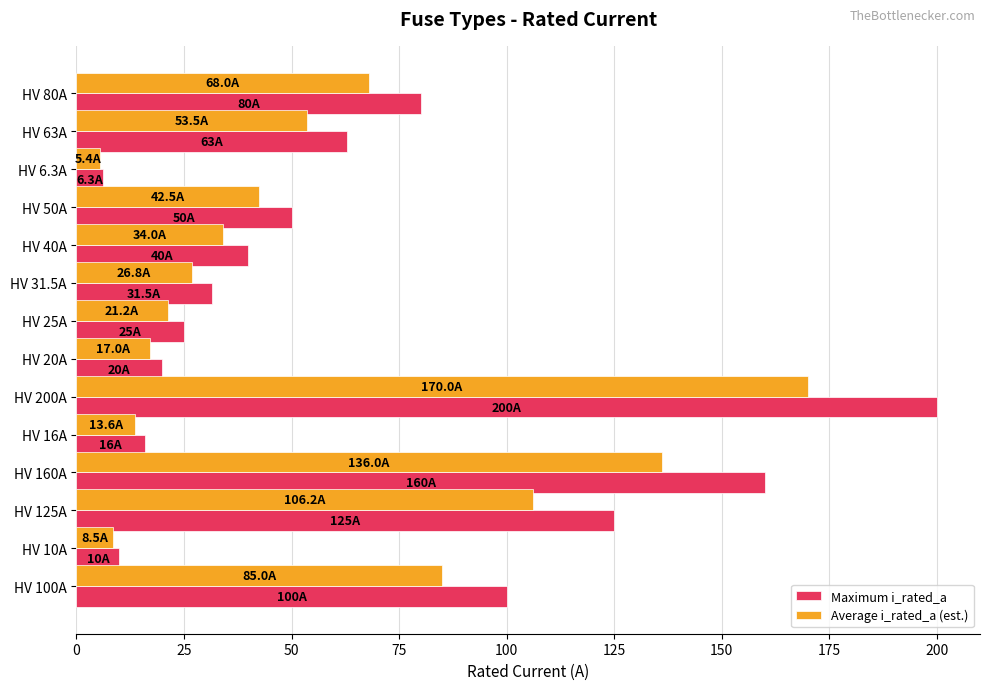

Which series has the largest total across all categories?

Maximum i_rated_a